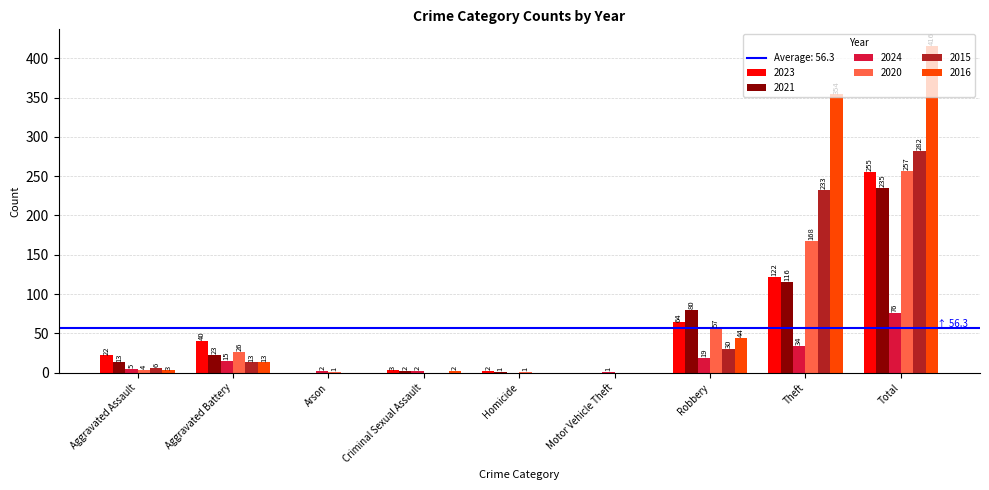

Reading right to left, transcribe all the data shown in this chart.

2023: Total=255	Theft=122	Robbery=64	Motor Vehicle Theft=0	Homicide=2	Criminal Sexual Assault=3	Arson=0	Aggravated Battery=40	Aggravated Assault=22
2021: Total=235	Theft=116	Robbery=80	Motor Vehicle Theft=0	Homicide=1	Criminal Sexual Assault=2	Arson=0	Aggravated Battery=23	Aggravated Assault=13
2024: Total=76	Theft=34	Robbery=19	Motor Vehicle Theft=1	Homicide=0	Criminal Sexual Assault=2	Arson=2	Aggravated Battery=15	Aggravated Assault=5
2020: Total=257	Theft=168	Robbery=57	Motor Vehicle Theft=0	Homicide=1	Criminal Sexual Assault=0	Arson=1	Aggravated Battery=26	Aggravated Assault=4
2015: Total=282	Theft=233	Robbery=30	Motor Vehicle Theft=0	Homicide=0	Criminal Sexual Assault=0	Arson=0	Aggravated Battery=13	Aggravated Assault=6
2016: Total=416	Theft=354	Robbery=44	Motor Vehicle Theft=0	Homicide=0	Criminal Sexual Assault=2	Arson=0	Aggravated Battery=13	Aggravated Assault=3